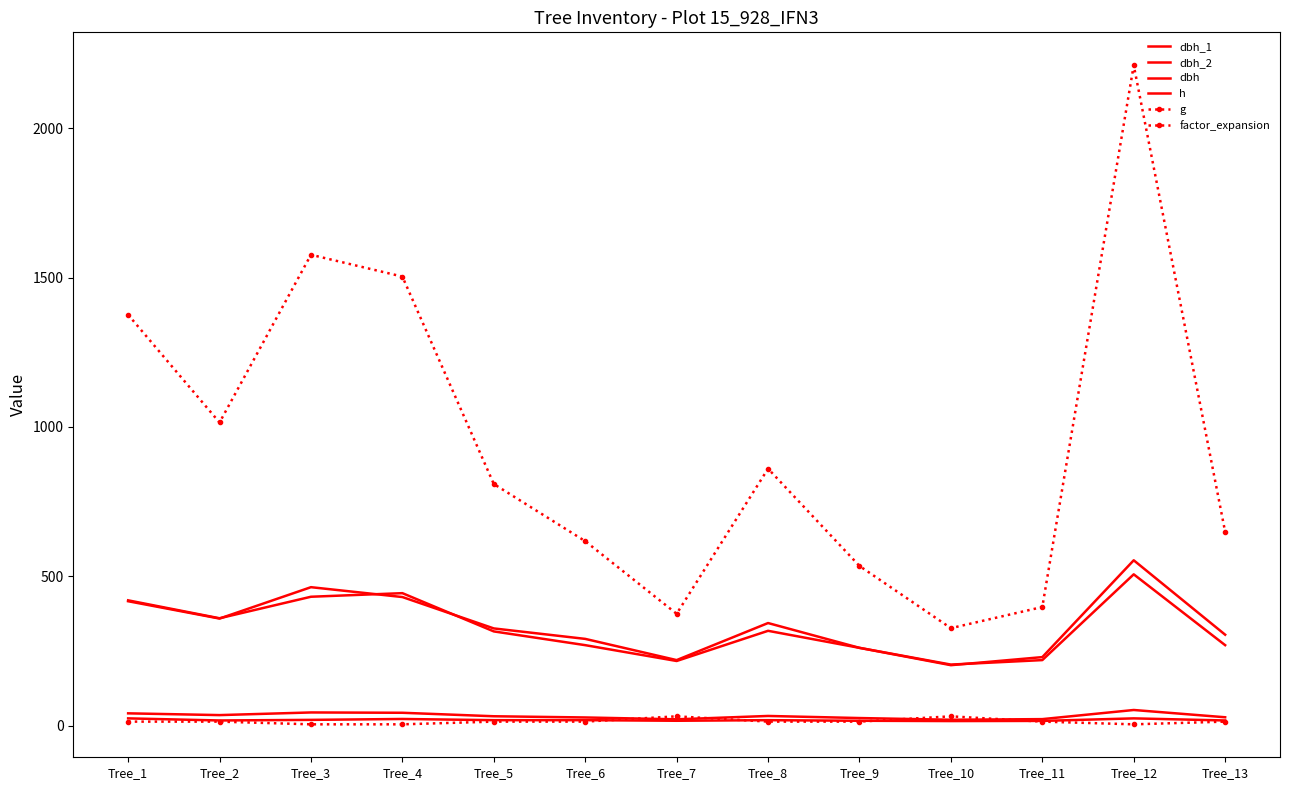

How many data points does each series have?

13